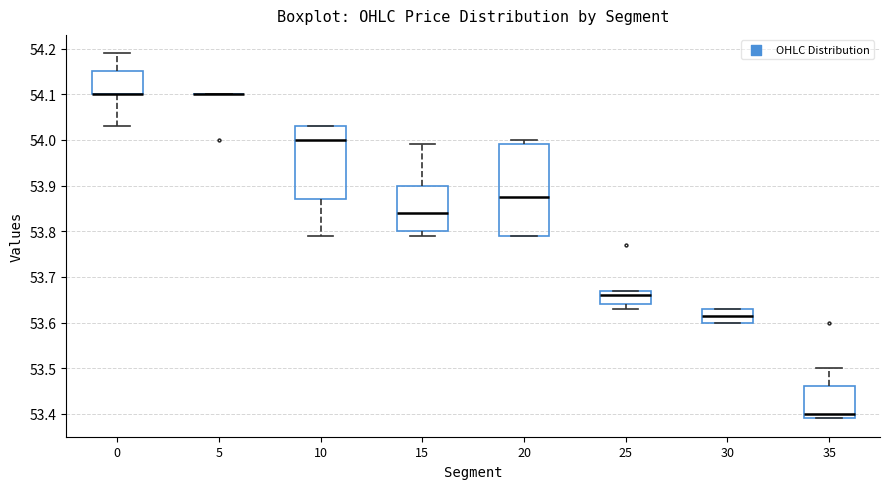

Reading left to right, transcribe this box plot: for each box, give where its median line is, the range the box spans, and where its two whiskers end, as read against the y-axis. The values are not printed on the chart, so give them approximately, as read against the axis.

0: median 54.10 (drawn on the box's lower edge), box 54.10 to 54.15, whiskers 54.03 to 54.19
5: box collapsed to a line at 54.10, whiskers 54.10 to 54.10
10: median 54.00, box 53.87 to 54.03, whiskers 53.79 to 54.03
15: median 53.84, box 53.80 to 53.90, whiskers 53.79 to 53.99
20: median 53.88, box 53.79 to 53.99, whiskers 53.79 to 54.00
25: median 53.66, box 53.64 to 53.67, whiskers 53.63 to 53.67
30: median 53.62, box 53.60 to 53.63, whiskers 53.60 to 53.63
35: median 53.40, box 53.39 to 53.46, whiskers 53.39 to 53.50